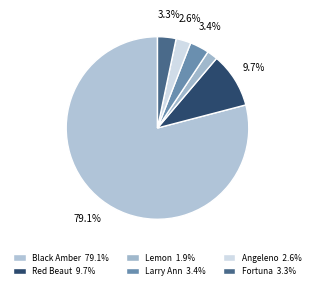

True or false: Black Amber accounts for 1% of the total.

False